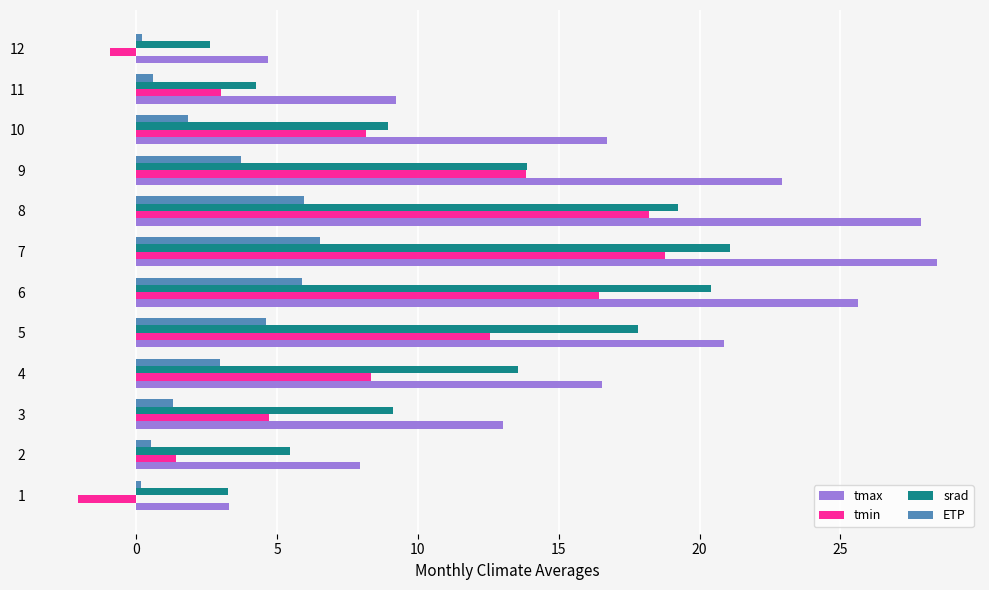

The ETP series shows 7.9 at 5. True or false?

False